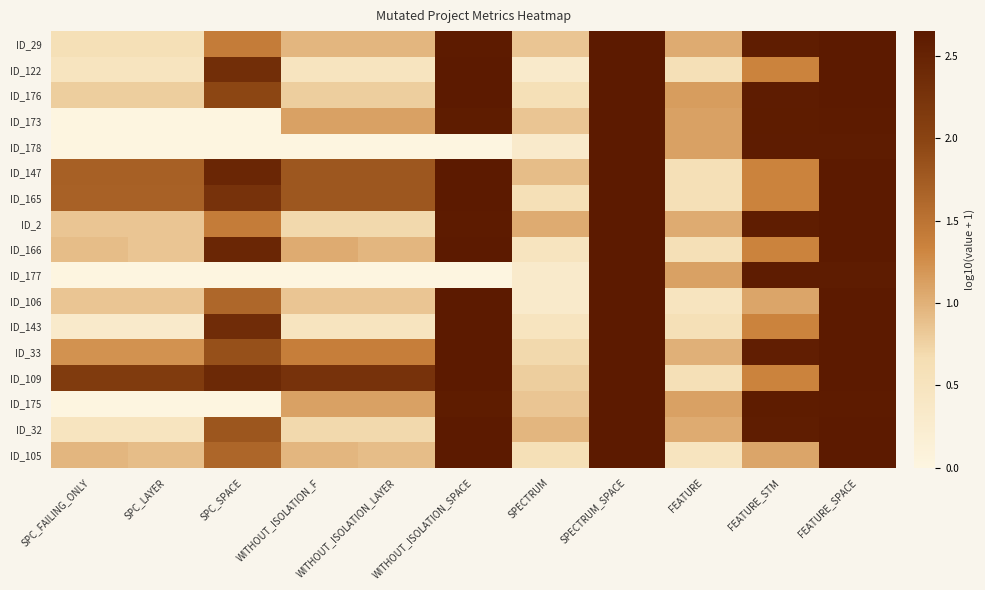

Reading left to right, what are all the values shown in this chart?

ID_29: SPC_FAILING_ONLY=0.6	SPC_LAYER=0.6	SPC_SPACE=1.4	WITHOUT_ISOLATION_F=1.0	WITHOUT_ISOLATION_LAYER=1.0	WITHOUT_ISOLATION_SPACE=2.6	SPECTRUM=0.8	SPECTRUM_SPACE=2.7	FEATURE=1.0	FEATURE_STM=2.6	FEATURE_SPACE=2.6
ID_122: SPC_FAILING_ONLY=0.5	SPC_LAYER=0.5	SPC_SPACE=2.3	WITHOUT_ISOLATION_F=0.5	WITHOUT_ISOLATION_LAYER=0.5	WITHOUT_ISOLATION_SPACE=2.6	SPECTRUM=0.3	SPECTRUM_SPACE=2.7	FEATURE=0.6	FEATURE_STM=1.3	FEATURE_SPACE=2.7
ID_176: SPC_FAILING_ONLY=0.8	SPC_LAYER=0.8	SPC_SPACE=2.0	WITHOUT_ISOLATION_F=0.8	WITHOUT_ISOLATION_LAYER=0.8	WITHOUT_ISOLATION_SPACE=2.6	SPECTRUM=0.6	SPECTRUM_SPACE=2.7	FEATURE=1.1	FEATURE_STM=2.6	FEATURE_SPACE=2.7
ID_173: SPC_FAILING_ONLY=0.0	SPC_LAYER=0.0	SPC_SPACE=0.0	WITHOUT_ISOLATION_F=1.1	WITHOUT_ISOLATION_LAYER=1.1	WITHOUT_ISOLATION_SPACE=2.6	SPECTRUM=0.8	SPECTRUM_SPACE=2.7	FEATURE=1.1	FEATURE_STM=2.6	FEATURE_SPACE=2.6
ID_178: SPC_FAILING_ONLY=0.0	SPC_LAYER=0.0	SPC_SPACE=0.0	WITHOUT_ISOLATION_F=0.0	WITHOUT_ISOLATION_LAYER=0.0	WITHOUT_ISOLATION_SPACE=0.0	SPECTRUM=0.3	SPECTRUM_SPACE=2.7	FEATURE=1.1	FEATURE_STM=2.6	FEATURE_SPACE=2.6
ID_147: SPC_FAILING_ONLY=1.7	SPC_LAYER=1.7	SPC_SPACE=2.4	WITHOUT_ISOLATION_F=1.8	WITHOUT_ISOLATION_LAYER=1.8	WITHOUT_ISOLATION_SPACE=2.6	SPECTRUM=0.9	SPECTRUM_SPACE=2.7	FEATURE=0.6	FEATURE_STM=1.3	FEATURE_SPACE=2.7
ID_165: SPC_FAILING_ONLY=1.7	SPC_LAYER=1.7	SPC_SPACE=2.3	WITHOUT_ISOLATION_F=1.8	WITHOUT_ISOLATION_LAYER=1.8	WITHOUT_ISOLATION_SPACE=2.6	SPECTRUM=0.6	SPECTRUM_SPACE=2.7	FEATURE=0.6	FEATURE_STM=1.3	FEATURE_SPACE=2.7
ID_2: SPC_FAILING_ONLY=0.8	SPC_LAYER=0.8	SPC_SPACE=1.4	WITHOUT_ISOLATION_F=0.7	WITHOUT_ISOLATION_LAYER=0.7	WITHOUT_ISOLATION_SPACE=2.6	SPECTRUM=1.0	SPECTRUM_SPACE=2.7	FEATURE=1.0	FEATURE_STM=2.6	FEATURE_SPACE=2.6
ID_166: SPC_FAILING_ONLY=0.9	SPC_LAYER=0.8	SPC_SPACE=2.4	WITHOUT_ISOLATION_F=1.0	WITHOUT_ISOLATION_LAYER=1.0	WITHOUT_ISOLATION_SPACE=2.6	SPECTRUM=0.5	SPECTRUM_SPACE=2.7	FEATURE=0.6	FEATURE_STM=1.3	FEATURE_SPACE=2.7
ID_177: SPC_FAILING_ONLY=0.0	SPC_LAYER=0.0	SPC_SPACE=0.0	WITHOUT_ISOLATION_F=0.0	WITHOUT_ISOLATION_LAYER=0.0	WITHOUT_ISOLATION_SPACE=0.0	SPECTRUM=0.3	SPECTRUM_SPACE=2.7	FEATURE=1.1	FEATURE_STM=2.6	FEATURE_SPACE=2.6
ID_106: SPC_FAILING_ONLY=0.8	SPC_LAYER=0.8	SPC_SPACE=1.6	WITHOUT_ISOLATION_F=0.8	WITHOUT_ISOLATION_LAYER=0.8	WITHOUT_ISOLATION_SPACE=2.6	SPECTRUM=0.3	SPECTRUM_SPACE=2.7	FEATURE=0.5	FEATURE_STM=1.1	FEATURE_SPACE=2.7
ID_143: SPC_FAILING_ONLY=0.3	SPC_LAYER=0.3	SPC_SPACE=2.4	WITHOUT_ISOLATION_F=0.5	WITHOUT_ISOLATION_LAYER=0.5	WITHOUT_ISOLATION_SPACE=2.6	SPECTRUM=0.5	SPECTRUM_SPACE=2.7	FEATURE=0.6	FEATURE_STM=1.3	FEATURE_SPACE=2.7
ID_33: SPC_FAILING_ONLY=1.2	SPC_LAYER=1.2	SPC_SPACE=1.9	WITHOUT_ISOLATION_F=1.4	WITHOUT_ISOLATION_LAYER=1.4	WITHOUT_ISOLATION_SPACE=2.7	SPECTRUM=0.7	SPECTRUM_SPACE=2.7	FEATURE=1.0	FEATURE_STM=2.6	FEATURE_SPACE=2.7
ID_109: SPC_FAILING_ONLY=2.1	SPC_LAYER=2.1	SPC_SPACE=2.4	WITHOUT_ISOLATION_F=2.3	WITHOUT_ISOLATION_LAYER=2.3	WITHOUT_ISOLATION_SPACE=2.6	SPECTRUM=0.8	SPECTRUM_SPACE=2.7	FEATURE=0.6	FEATURE_STM=1.3	FEATURE_SPACE=2.7
ID_175: SPC_FAILING_ONLY=0.0	SPC_LAYER=0.0	SPC_SPACE=0.0	WITHOUT_ISOLATION_F=1.1	WITHOUT_ISOLATION_LAYER=1.1	WITHOUT_ISOLATION_SPACE=2.6	SPECTRUM=0.8	SPECTRUM_SPACE=2.7	FEATURE=1.1	FEATURE_STM=2.6	FEATURE_SPACE=2.6
ID_32: SPC_FAILING_ONLY=0.5	SPC_LAYER=0.5	SPC_SPACE=1.8	WITHOUT_ISOLATION_F=0.7	WITHOUT_ISOLATION_LAYER=0.7	WITHOUT_ISOLATION_SPACE=2.7	SPECTRUM=1.0	SPECTRUM_SPACE=2.7	FEATURE=1.0	FEATURE_STM=2.6	FEATURE_SPACE=2.7
ID_105: SPC_FAILING_ONLY=1.0	SPC_LAYER=0.9	SPC_SPACE=1.6	WITHOUT_ISOLATION_F=1.0	WITHOUT_ISOLATION_LAYER=0.9	WITHOUT_ISOLATION_SPACE=2.6	SPECTRUM=0.6	SPECTRUM_SPACE=2.7	FEATURE=0.5	FEATURE_STM=1.1	FEATURE_SPACE=2.7